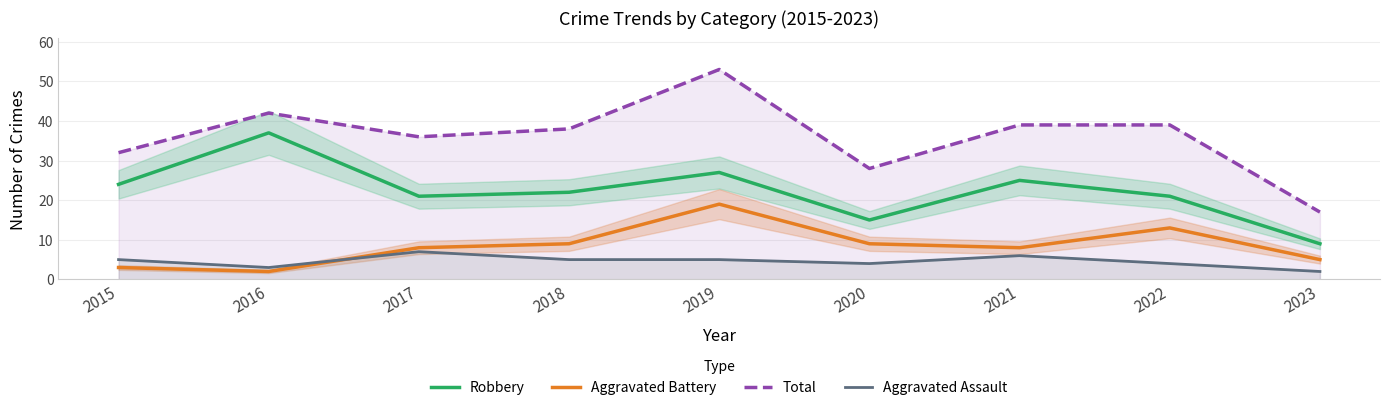

List the series in order of their peak value, lowest first.

Aggravated Assault, Aggravated Battery, Robbery, Total